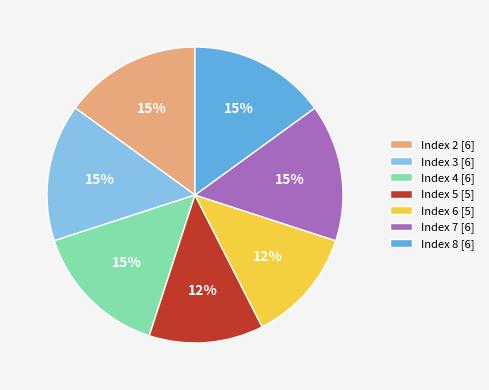

Is it true that Index 4 [6] is 15% of the pie?

True